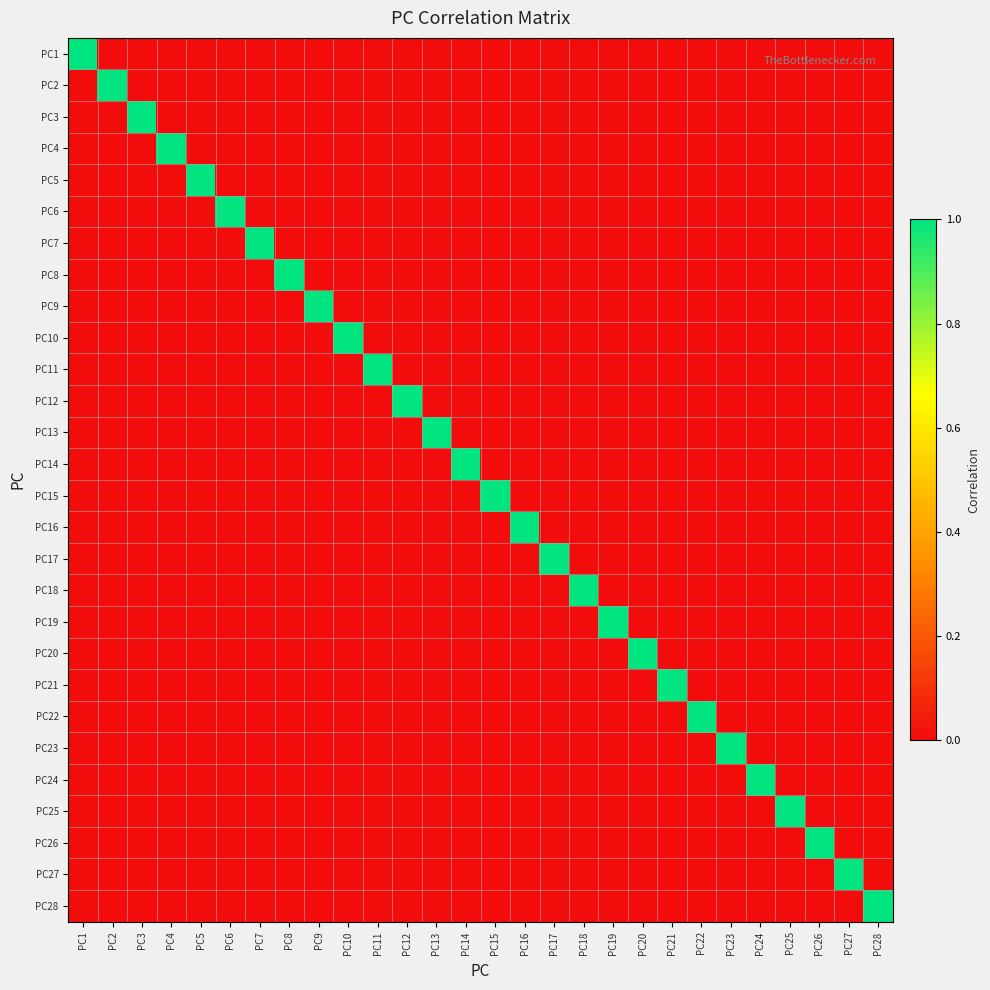

Which series has the largest range (max minus min)?

PC1